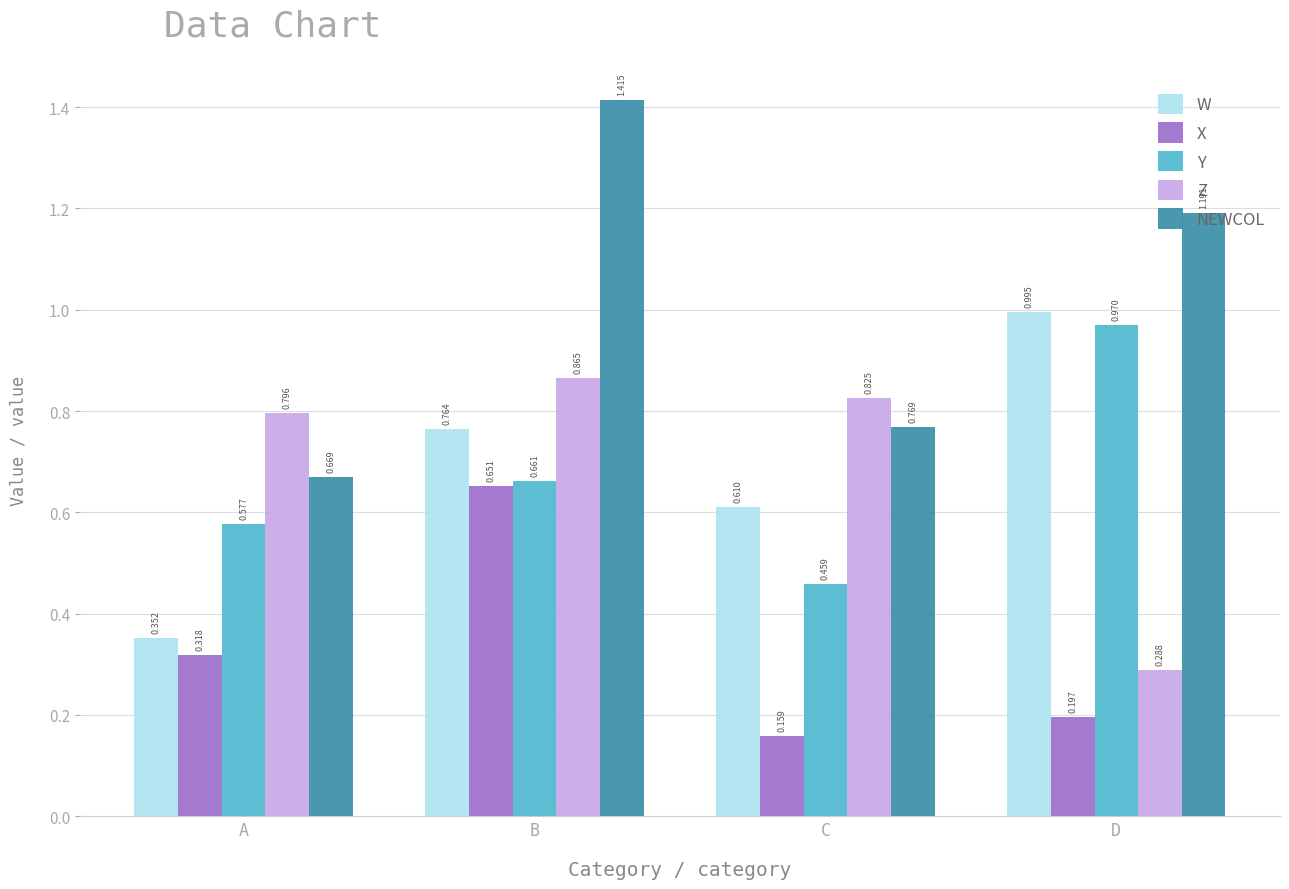

Which series changed the most between A and B?

NEWCOL